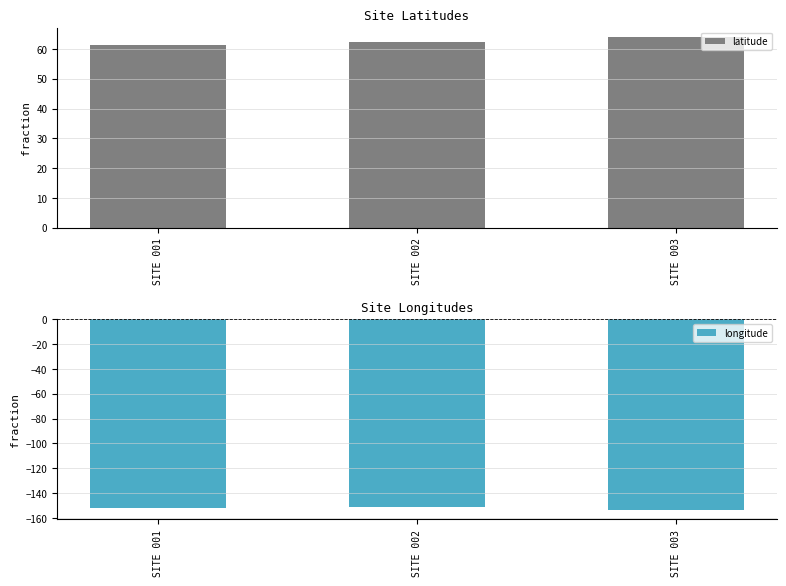

How many longitude values are between -153 and -151?

2